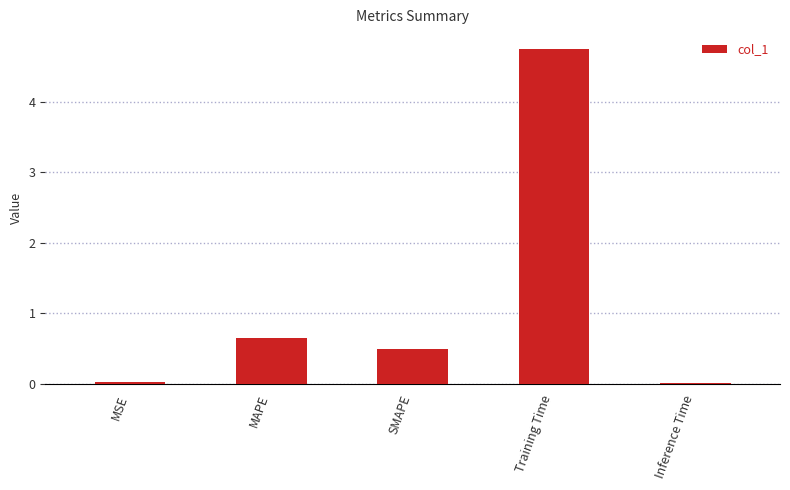

What value does the data have at MAPE?

0.7